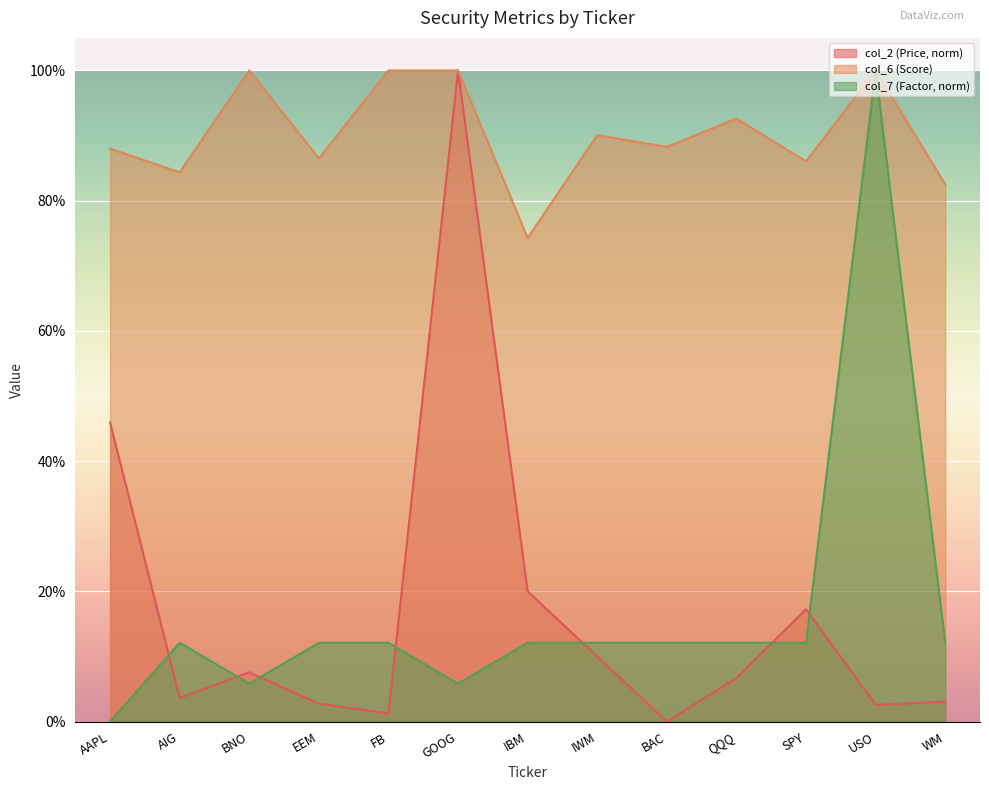

Where is the first local minimum for col_7?

BNO